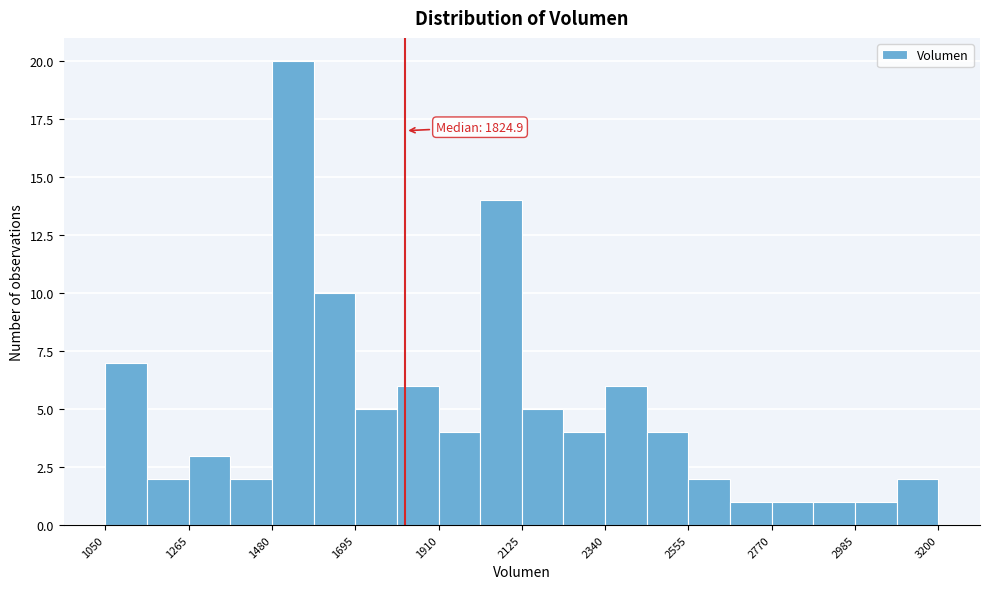

Read against the x-axis, roughly where is the centre of the tallest bar?

1550